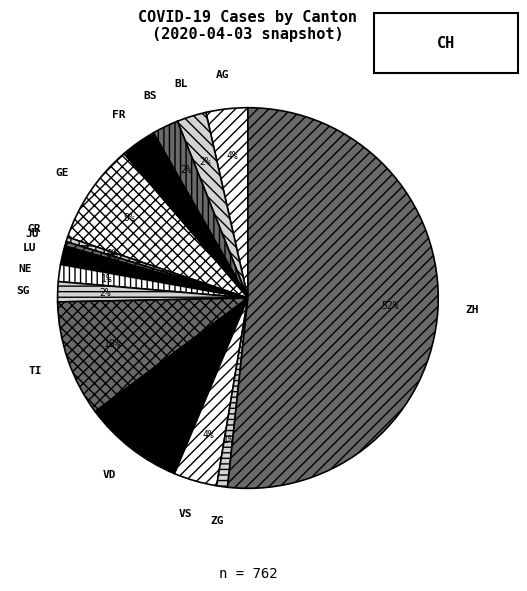

Is the sum of TI and ZH greater than half?

Yes